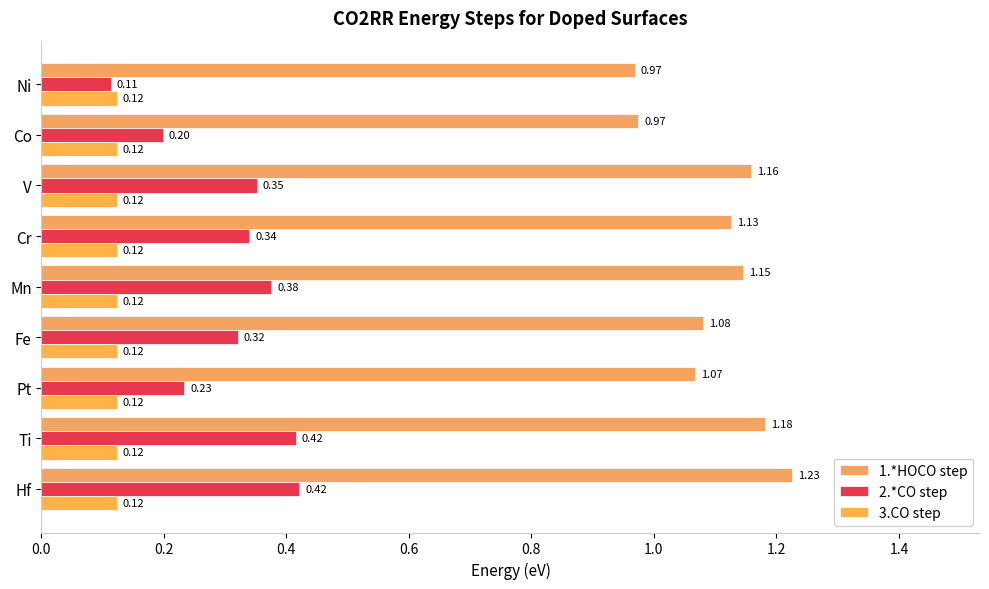

What is the value of the 1.*HOCO step bar at the 2nd from the left?

1.0